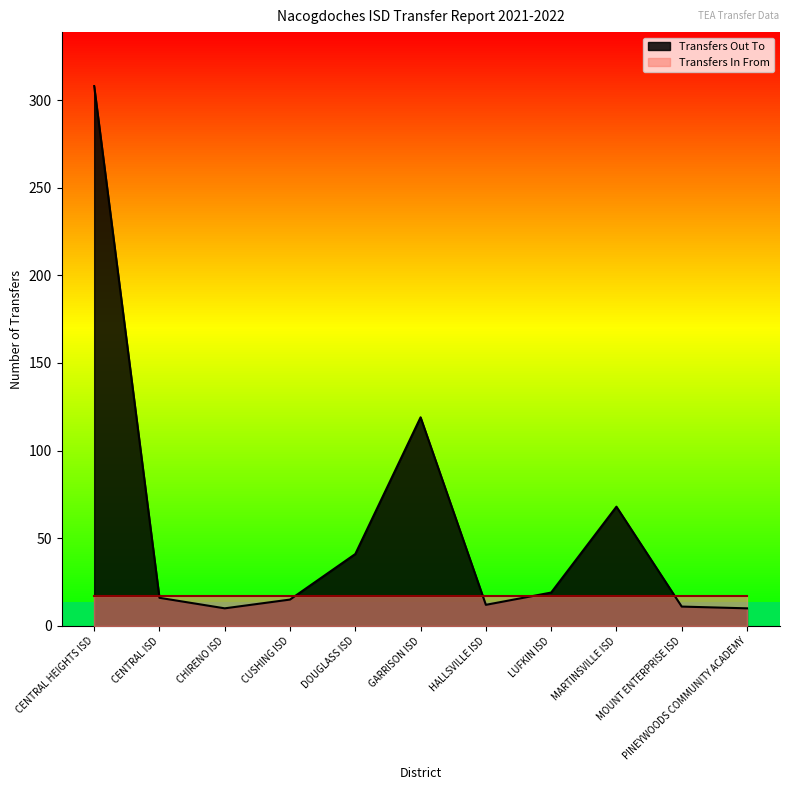

Rank the categories by value from highest to lowest.

CENTRAL HEIGHTS ISD, GARRISON ISD, MARTINSVILLE ISD, DOUGLASS ISD, LUFKIN ISD, CENTRAL ISD, CUSHING ISD, HALLSVILLE ISD, MOUNT ENTERPRISE ISD, CHIRENO ISD, PINEYWOODS COMMUNITY ACADEMY